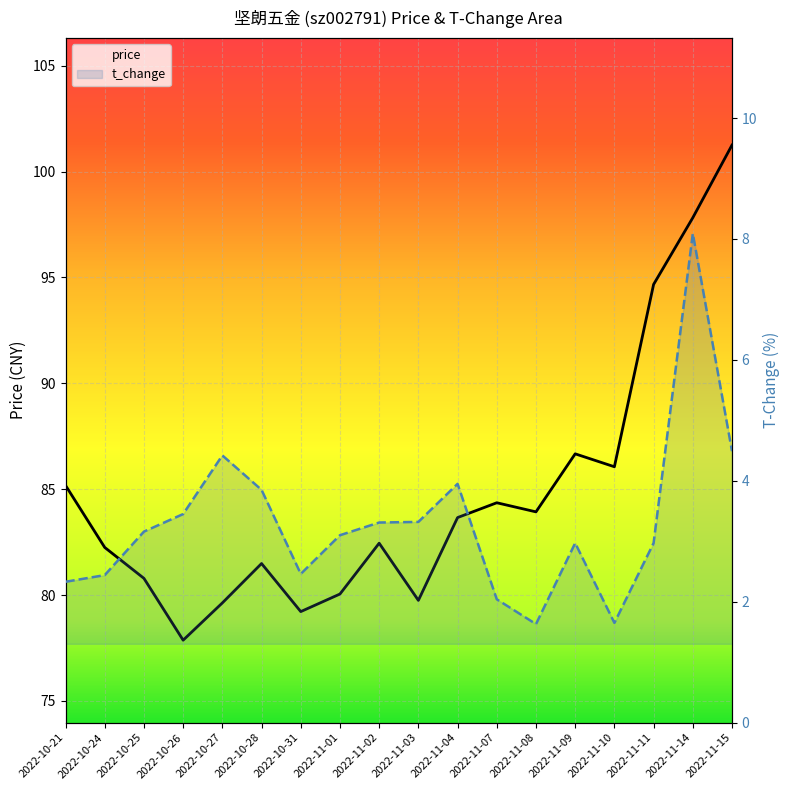

At which label does price first exceed 83?

2022-10-21